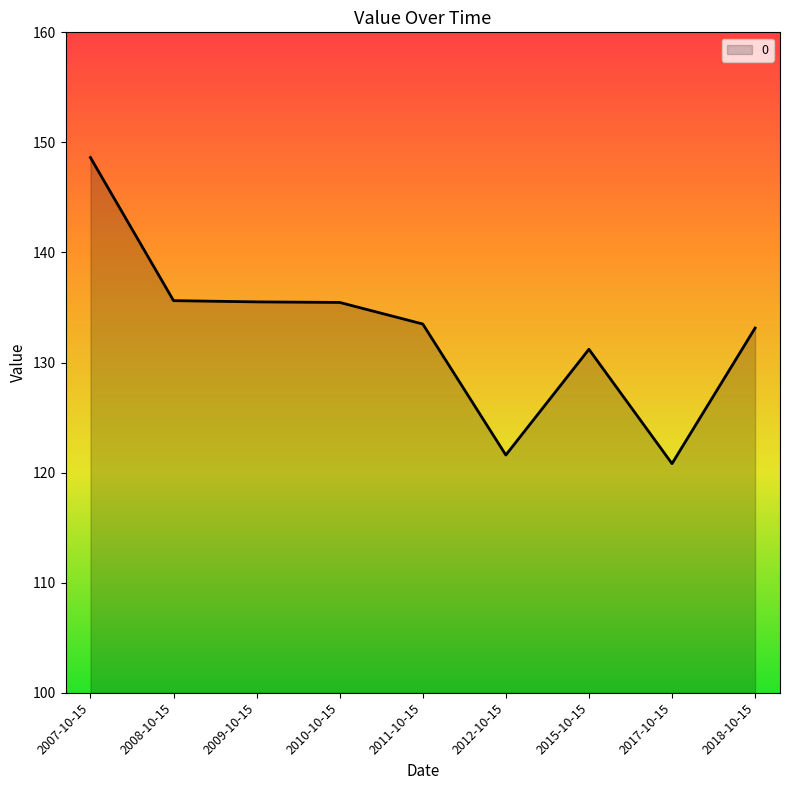

How many lines are shown in the chart?

1